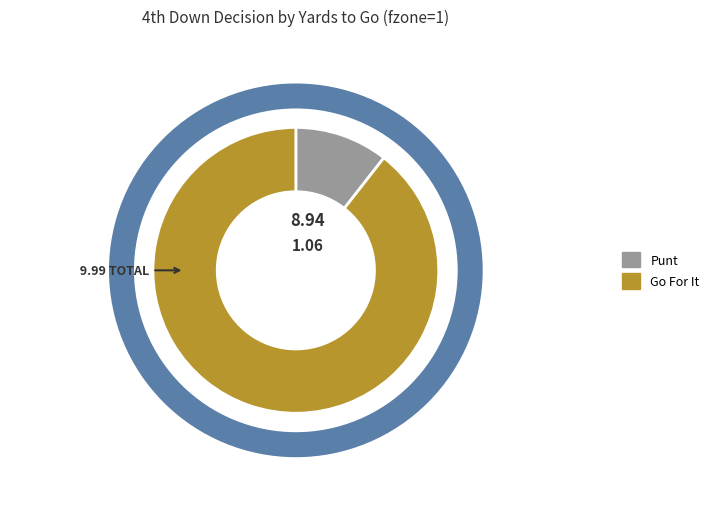

Is there any slice that represents more than half of the pie?

Yes